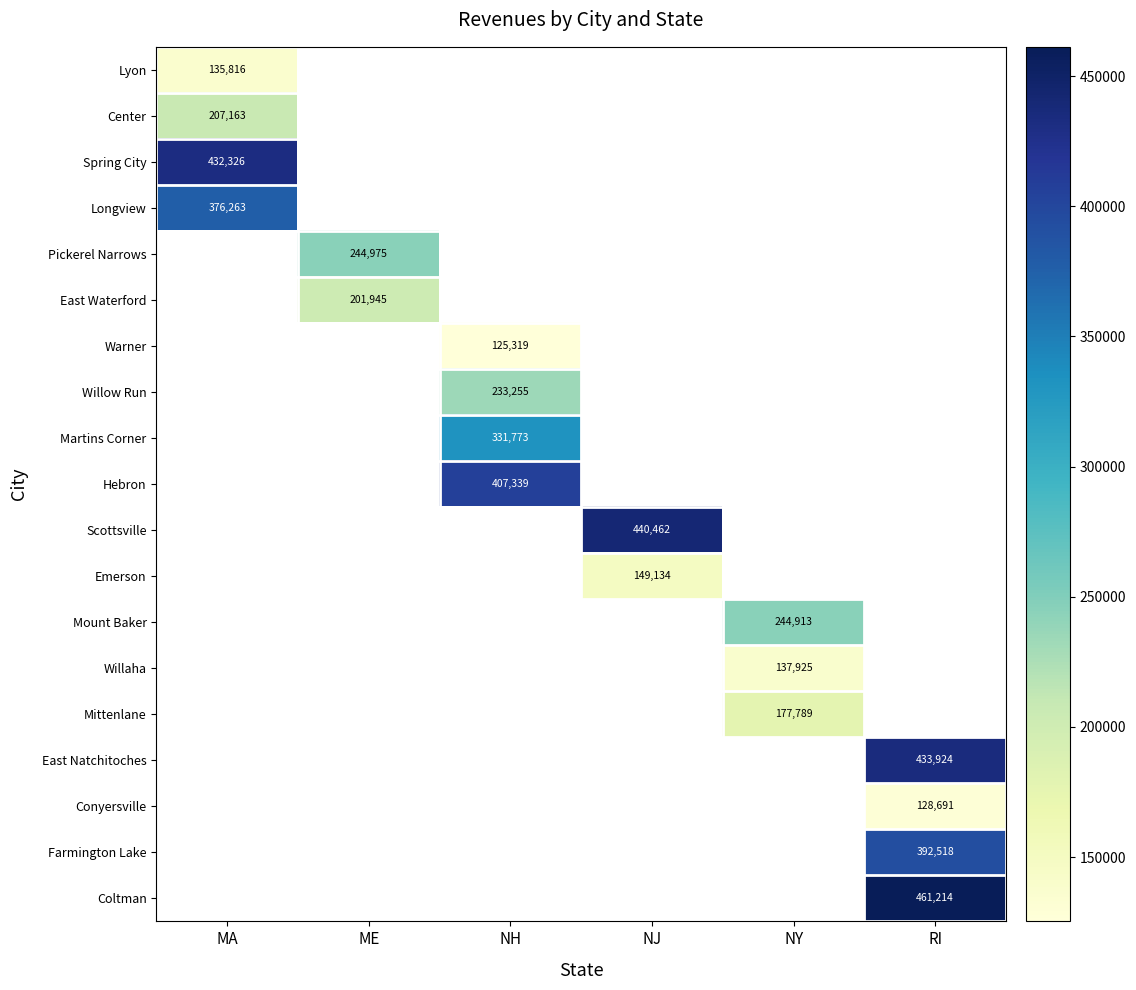

True or false: Mittenlane has a value of 177789 at NY.

True